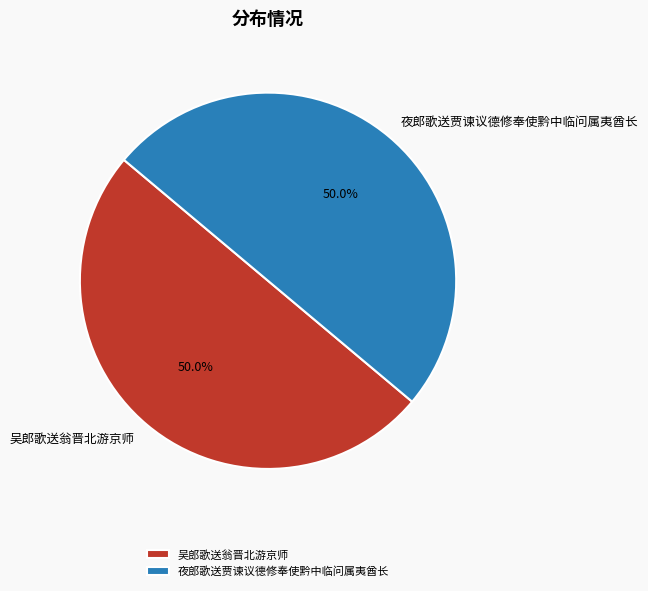

True or false: 吴郎歌送翁晋北游京师 accounts for 40% of the total.

False